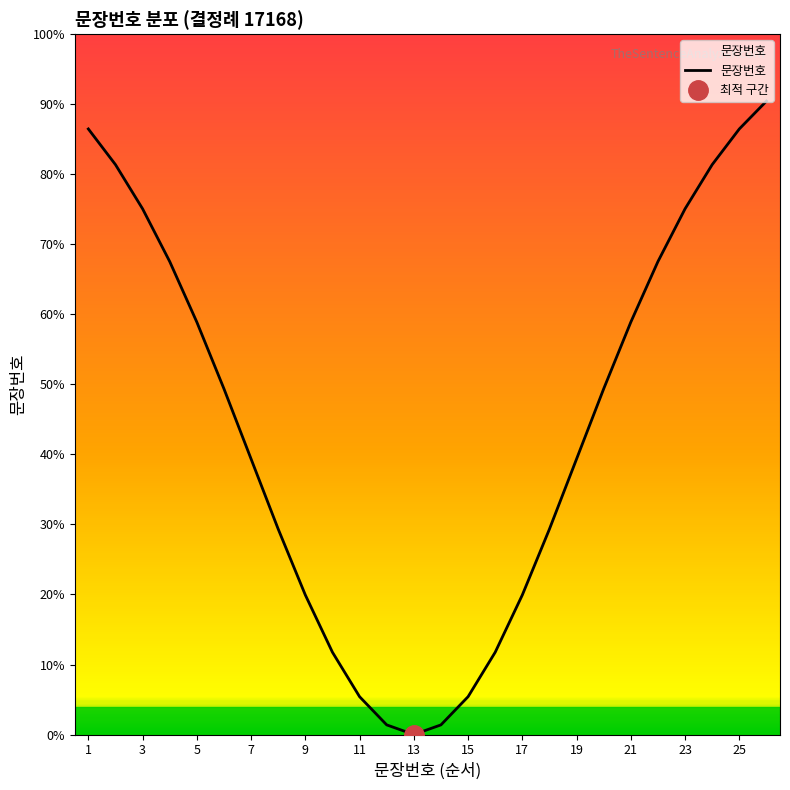

Is it true that 문장번호 equals 68.2 at 19?

False